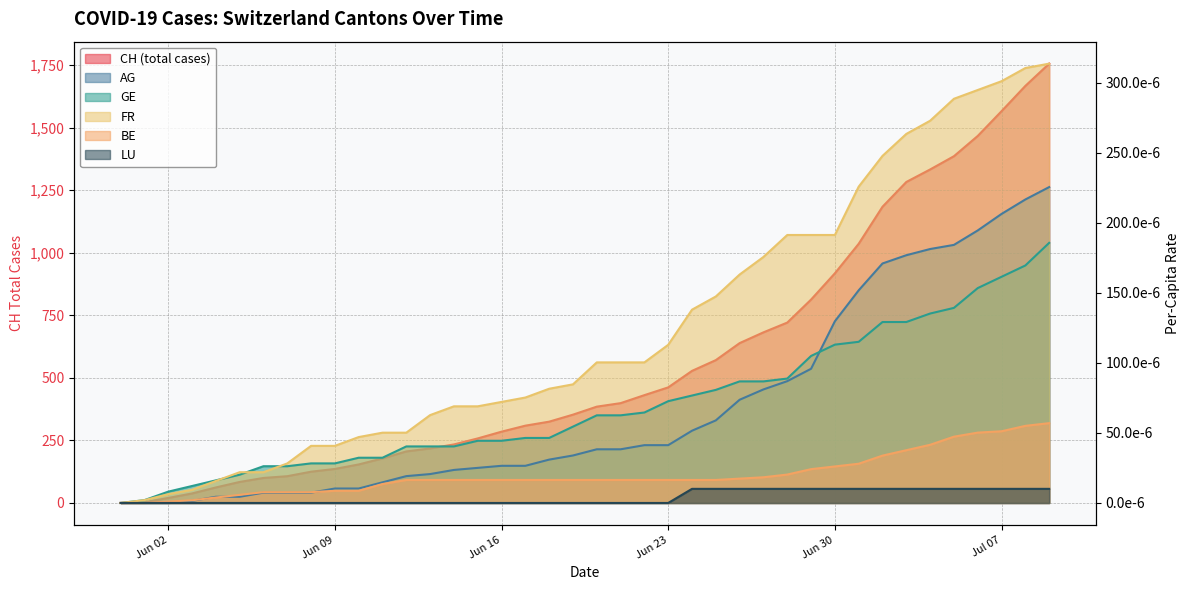

True or false: BE_pc has more than 2 points higher than both neighbors.

False